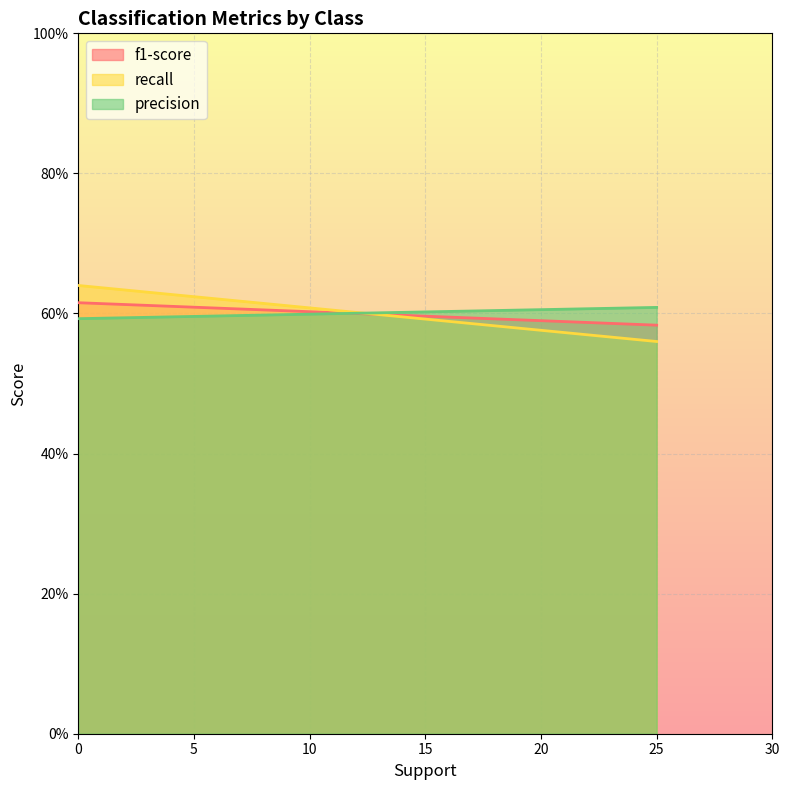

List the series in order of their peak value, highest first.

recall, f1-score, precision